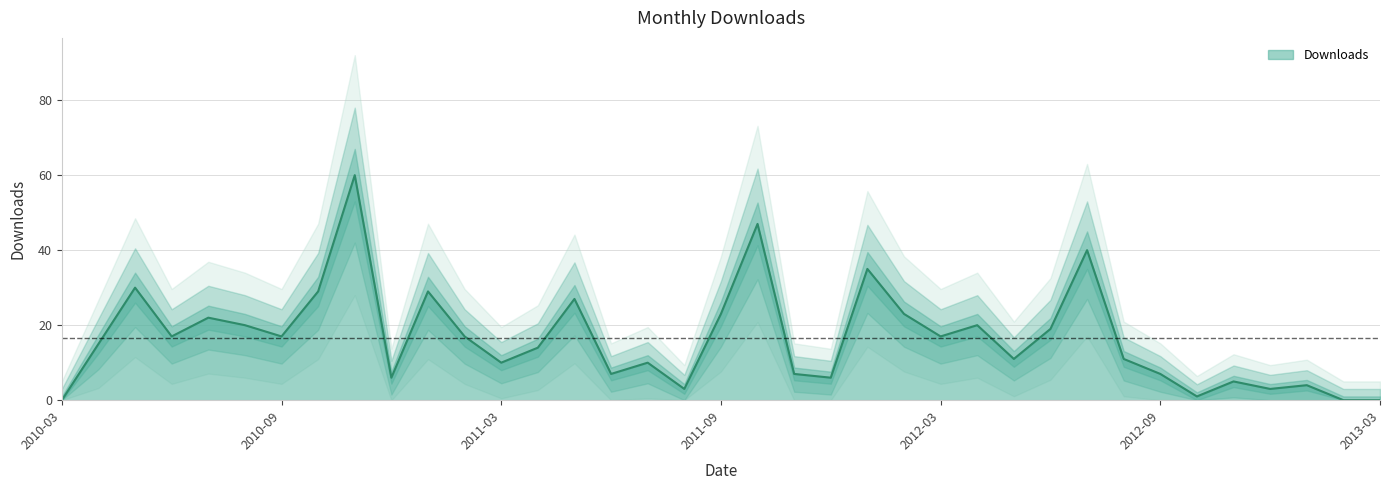

Reading left to right, list all the values displayed in this chart.

2010-03=0	2010-04=15	2010-05=30	2010-06=17	2010-07=22	2010-08=20	2010-09=17	2010-10=29	2010-11=60	2010-12=6	2011-01=29	2011-02=17	2011-03=10	2011-04=14	2011-05=27	2011-06=7	2011-07=10	2011-08=3	2011-09=23	2011-10=47	2011-11=7	2011-12=6	2012-01=35	2012-02=23	2012-03=17	2012-04=20	2012-05=11	2012-06=19	2012-07=40	2012-08=11	2012-09=7	2012-10=1	2012-11=5	2012-12=3	2013-01=4	2013-02=0	2013-03=0